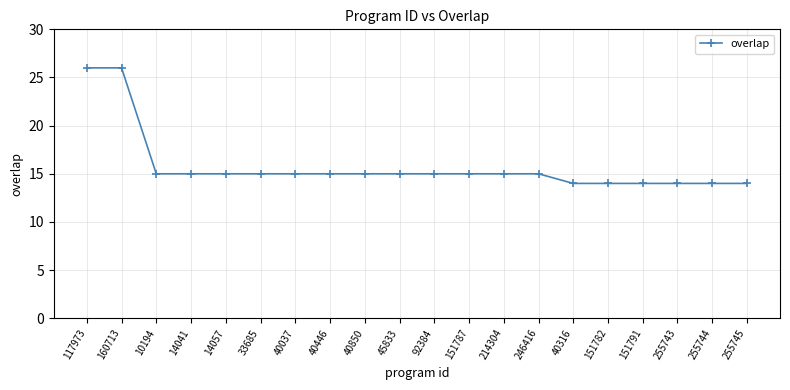

What is the maximum value shown in the chart?

26